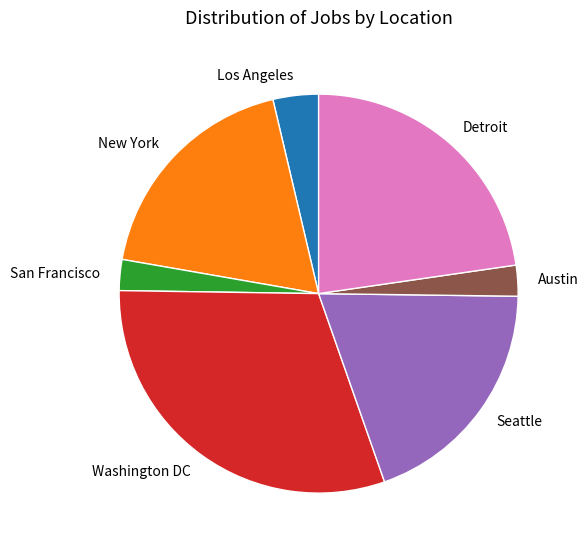

Between Washington DC and San Francisco, which is larger?

Washington DC